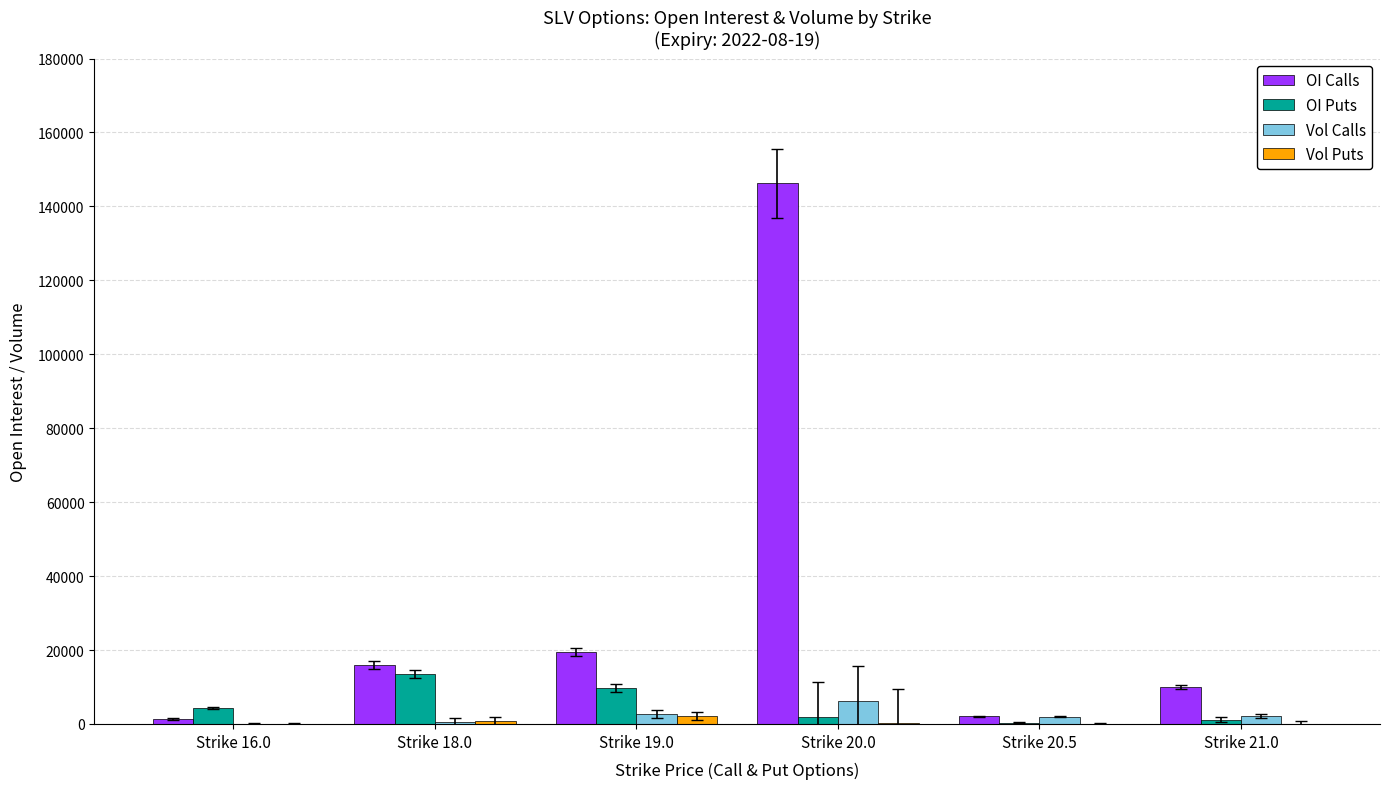

At which label does OI Puts reach its peak?

Strike 18.0